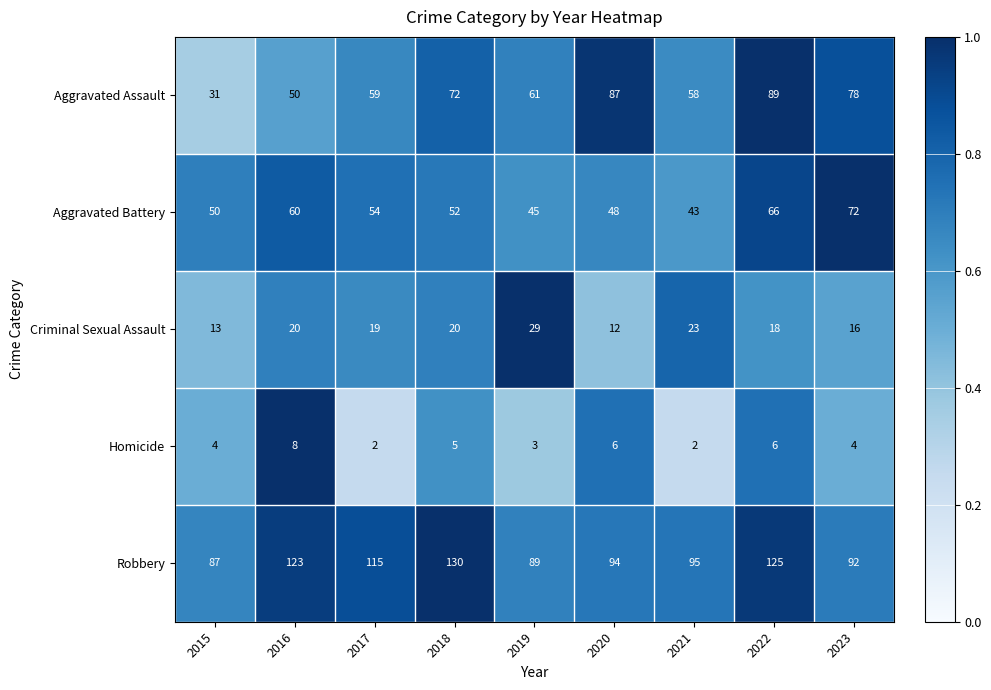

The value of Aggravated Assault at 2021 is 58. True or false?

True